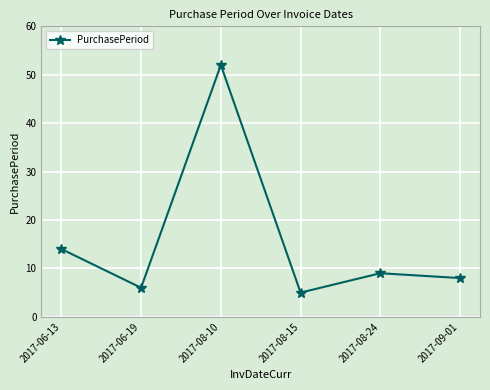

Is it true that the value at 2017-06-13 is 14?

True